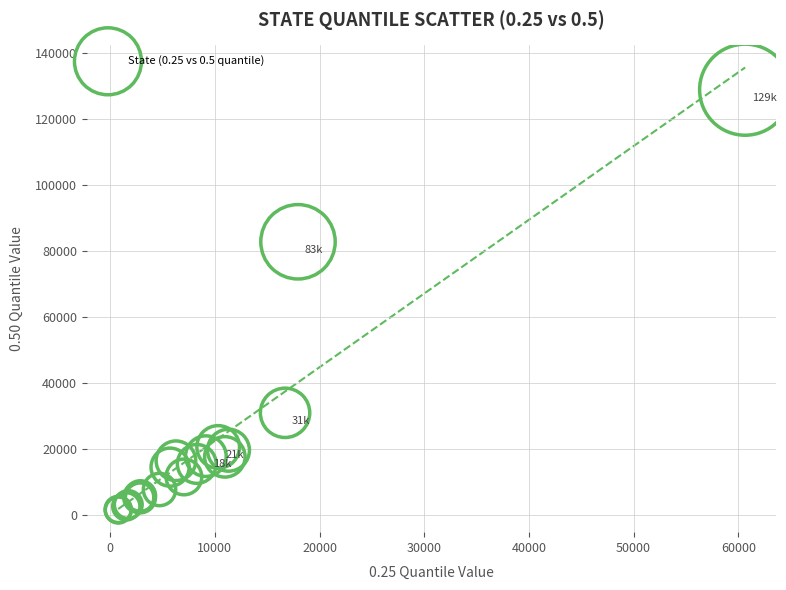

What Y value in the scatter plot is closest to 65196?

82775.2